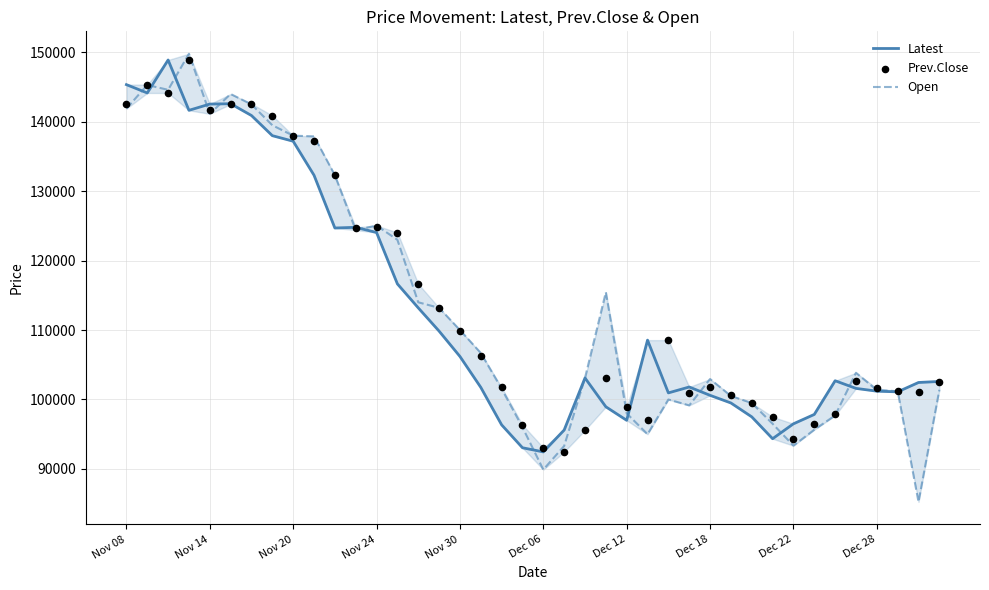

Which series has the widest spread of Y values?

Open